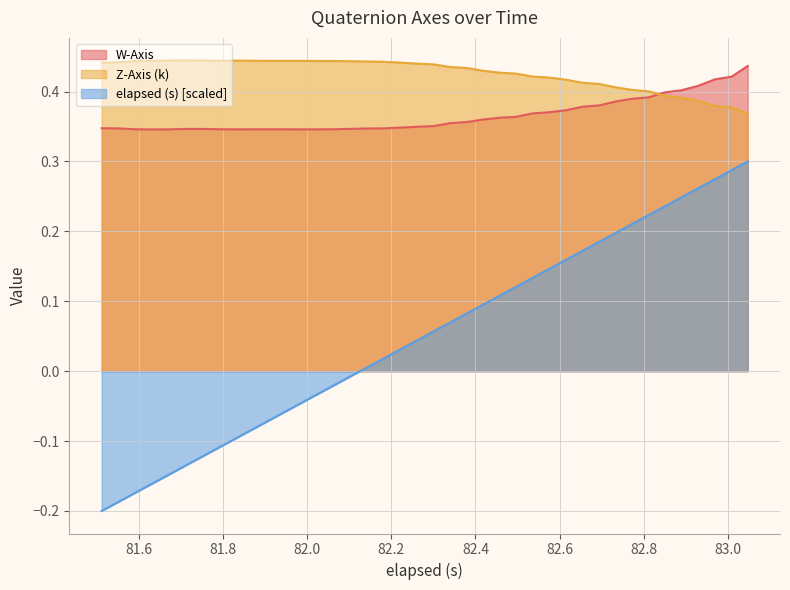

How many lines are shown in the chart?

3